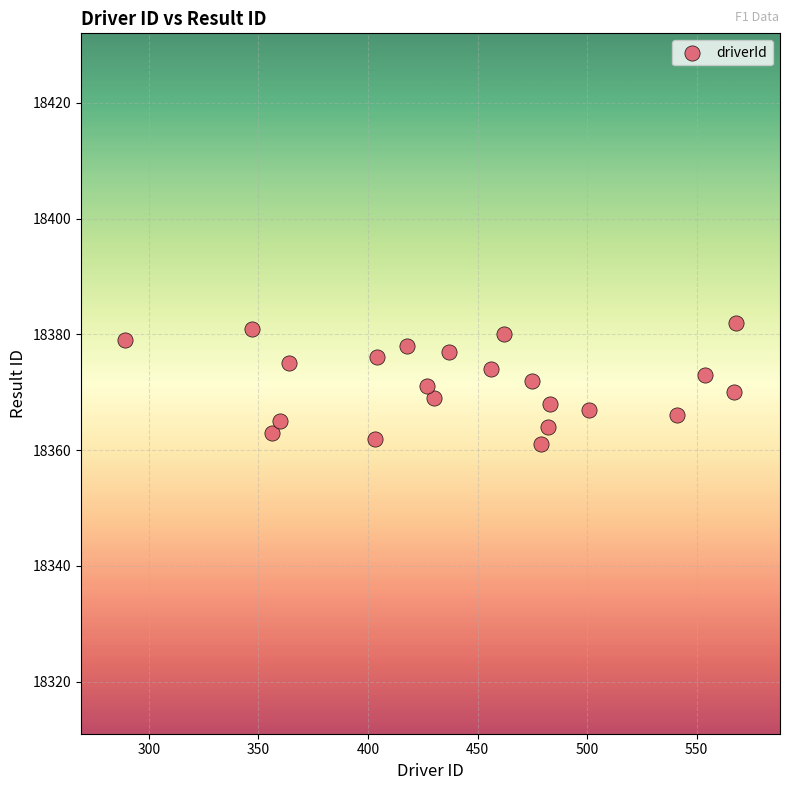

What is the range of X values (max minus min)?

279